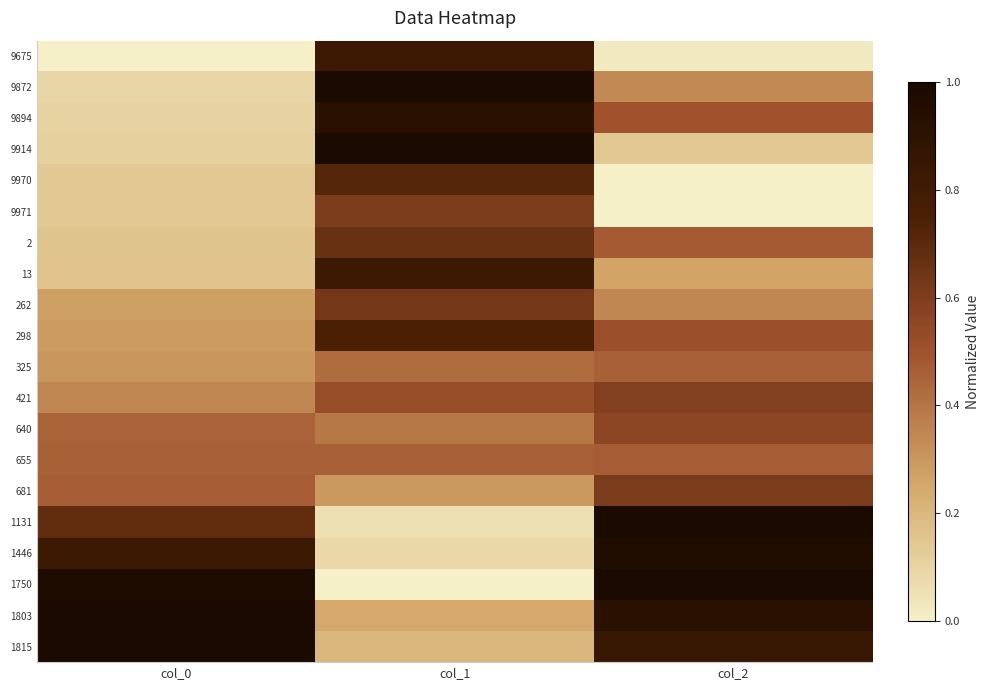

Rank the series at col_0 from highest to lowest value.

1815, 1803, 1750, 1446, 1131, 681, 655, 640, 421, 325, 298, 262, 13, 2, 9971, 9970, 9914, 9894, 9872, 9675